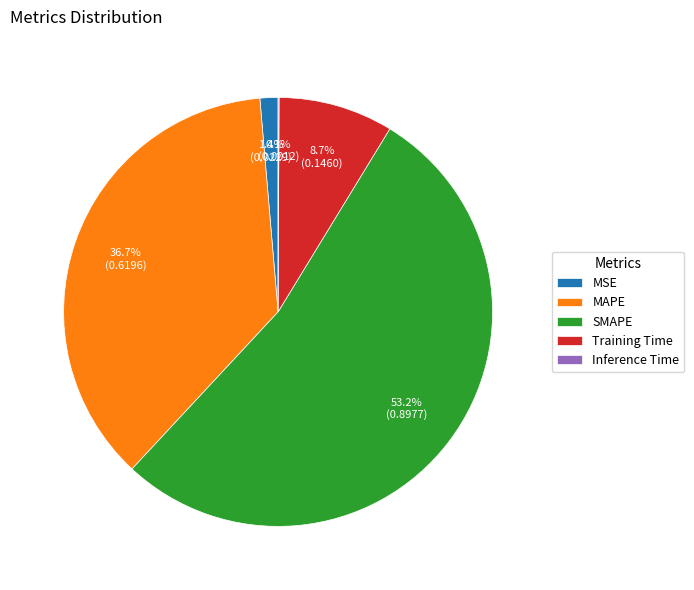

Is the sum of MAPE and Training Time greater than half?

No